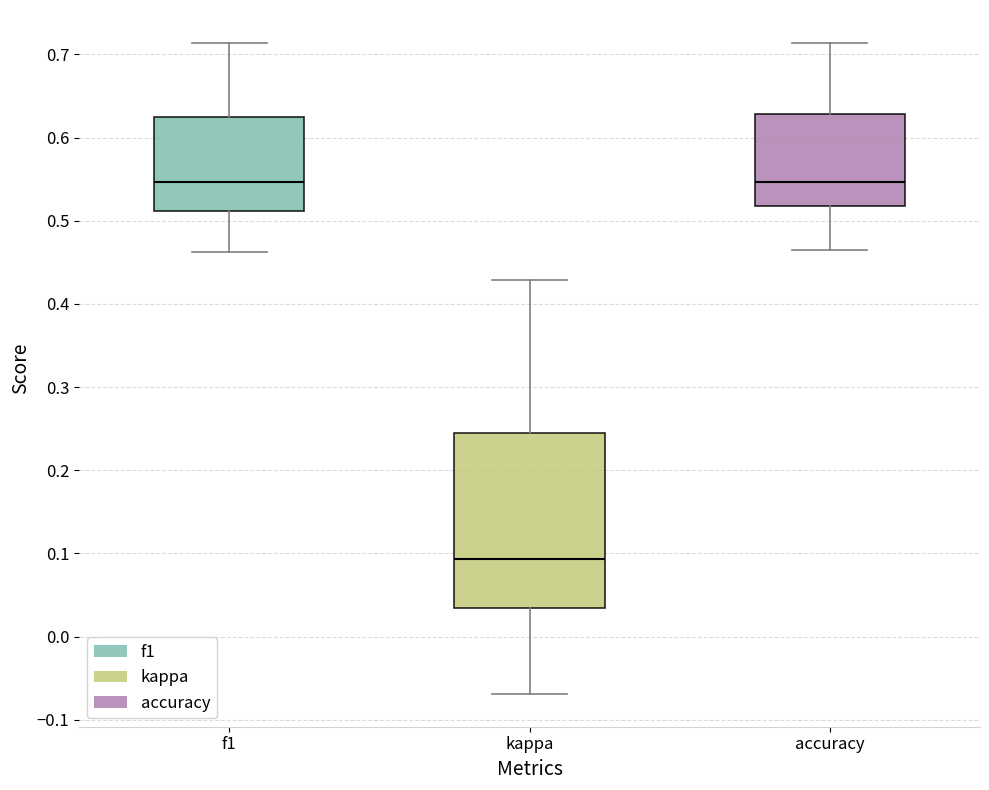

Reading left to right, transcribe this box plot: for each box, give where its median line is, the range the box spans, and where its two whiskers end, as read against the y-axis. The values are not printed on the chart, so give them approximately, as read against the axis.

f1: median 0.55, box 0.51 to 0.63, whiskers 0.46 to 0.71
kappa: median 0.09, box 0.03 to 0.24, whiskers -0.07 to 0.43
accuracy: median 0.55, box 0.52 to 0.63, whiskers 0.47 to 0.71